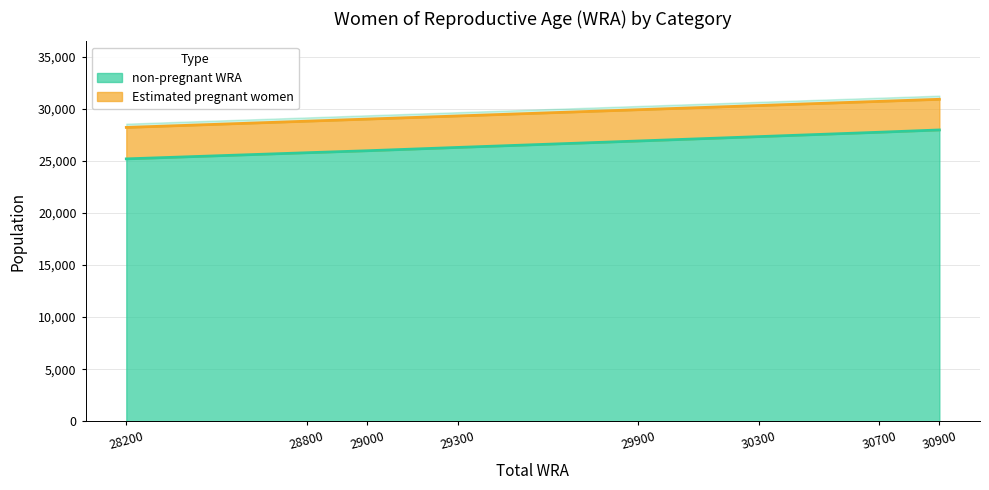

True or false: non-pregnant WRA has a value of 34624.7 at 29000.

False